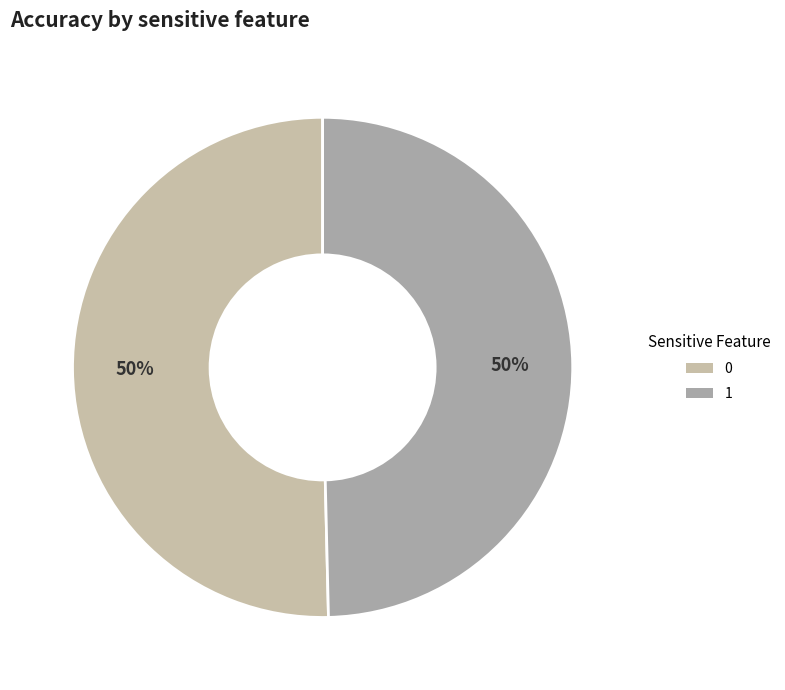

How many slices are in this pie chart?

2